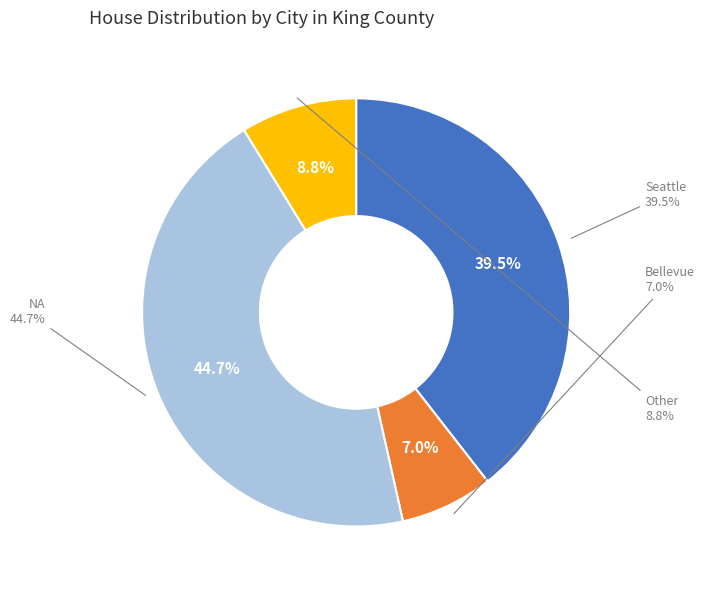

What percentage is the Other slice, to the nearest percent?

9%